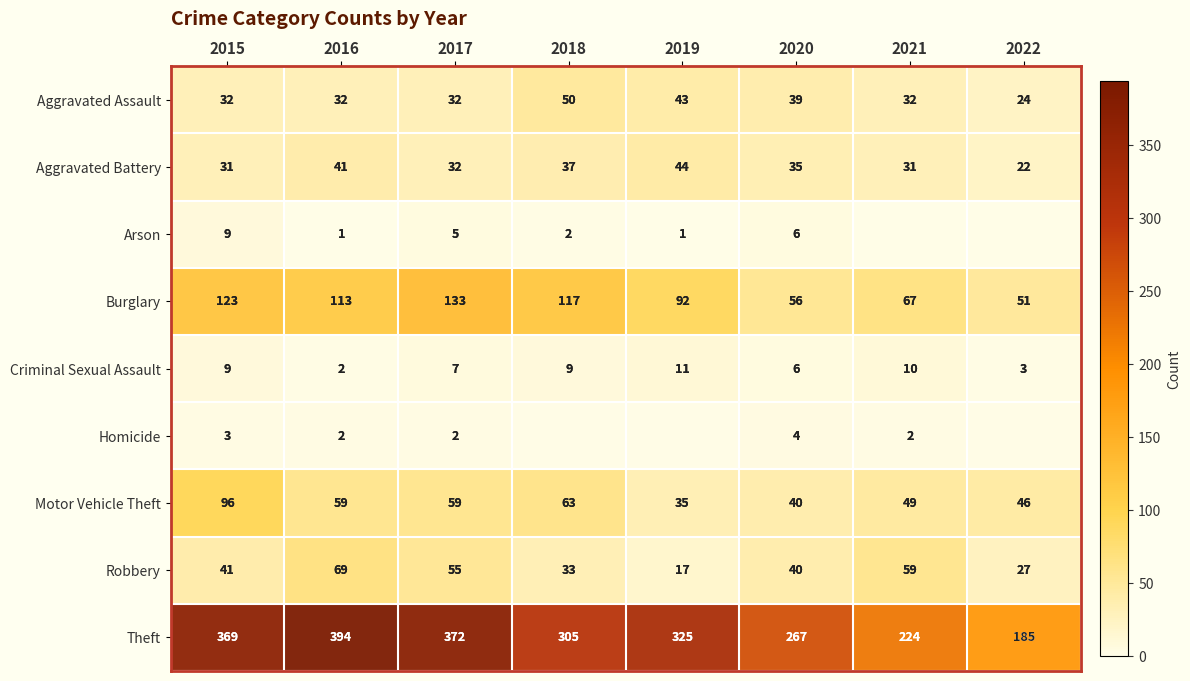

The value of Motor Vehicle Theft at 2022 is 46. True or false?

True